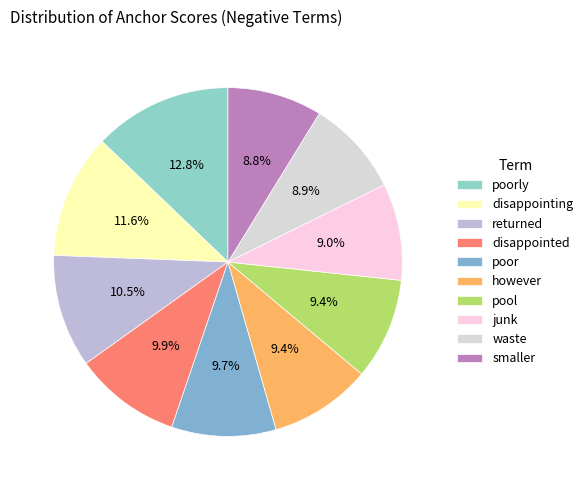

How many slices are in this pie chart?

10